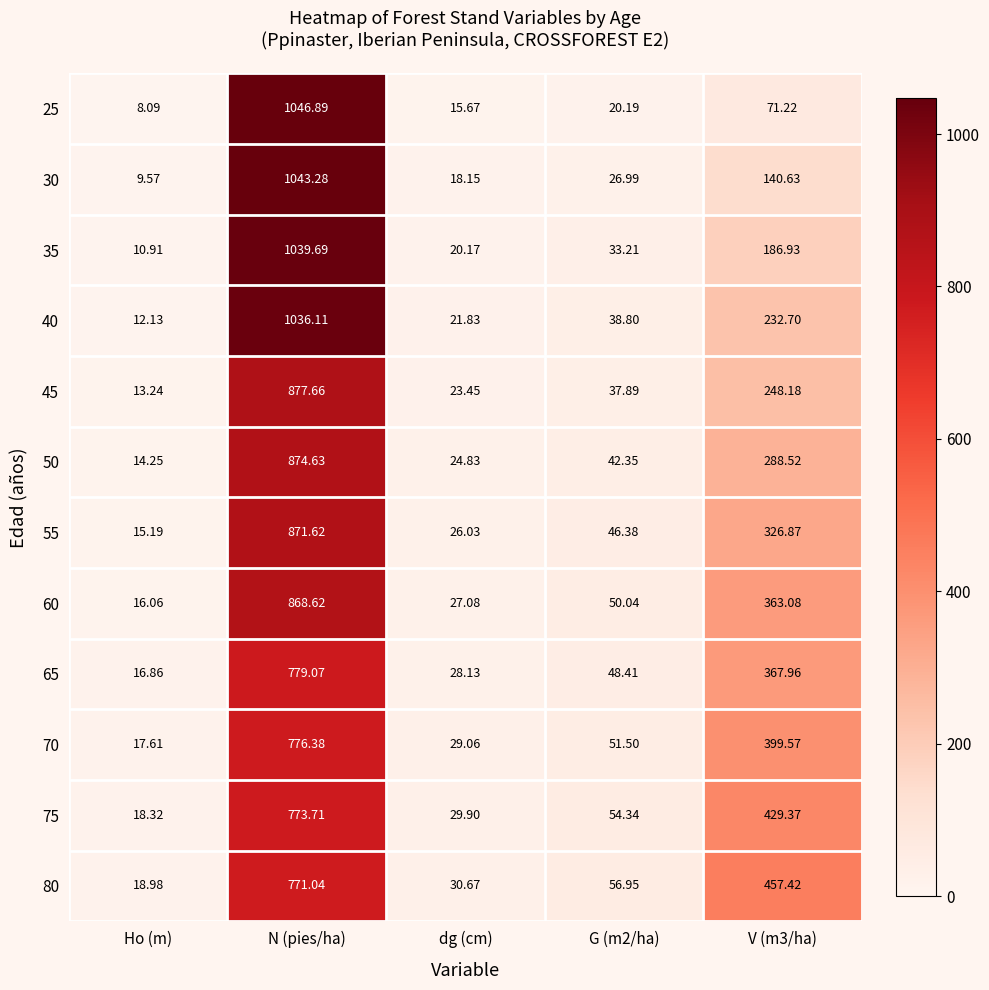

At which label does 55 first exceed 46?

N (pies/ha)